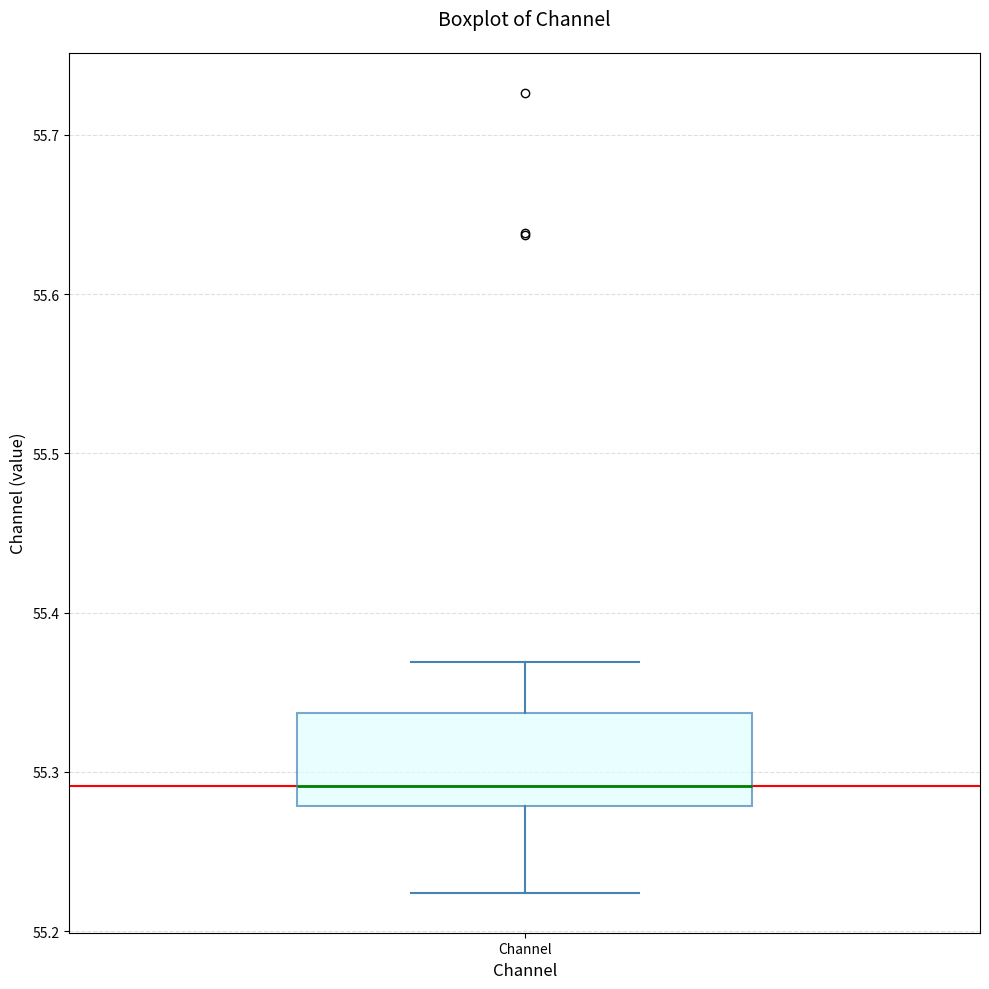

Read this box plot against the y-axis: the position of the median line, the range covered by the box, and the ends of both whiskers. The values are not printed on the chart, so give them approximately, as read against the axis.

median 55.29, box 55.28 to 55.34, whiskers 55.22 to 55.37